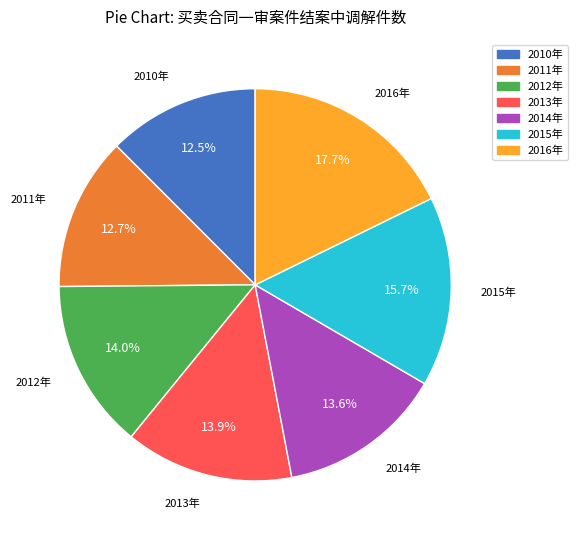

What is the largest slice in the pie chart?

2016年